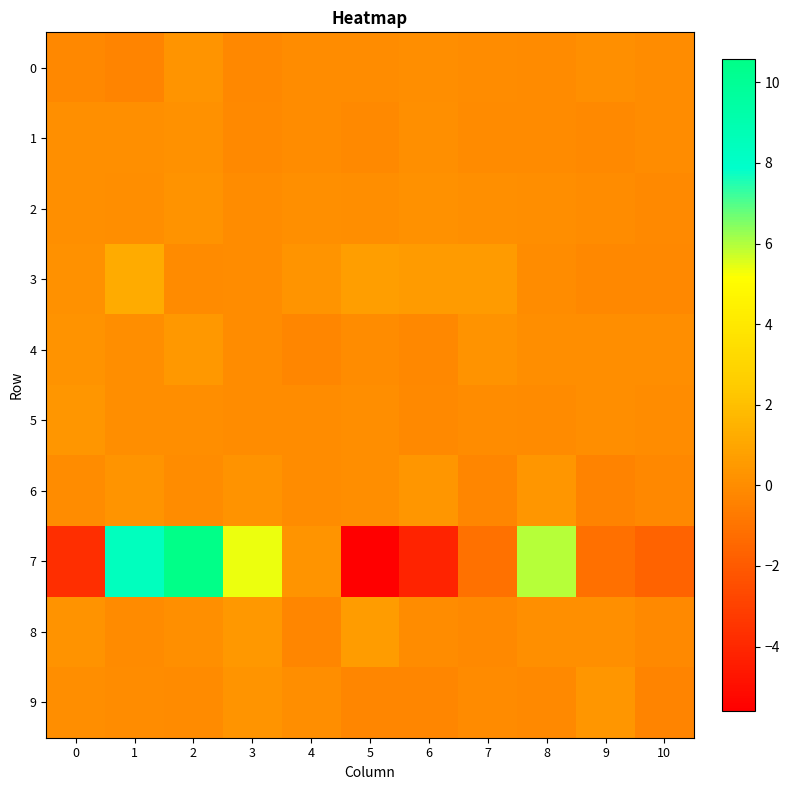

List the series in order of their peak value, lowest first.

1, 2, 0, 9, 5, 6, 4, 8, 3, 7